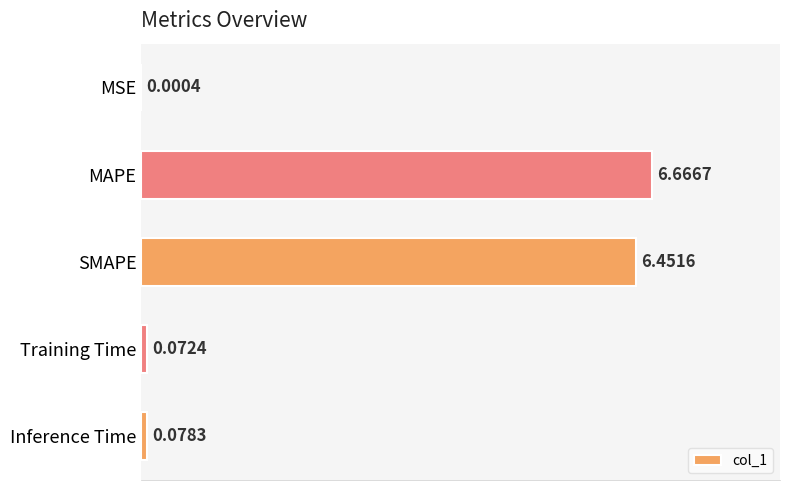

Are the bars horizontal?

Yes